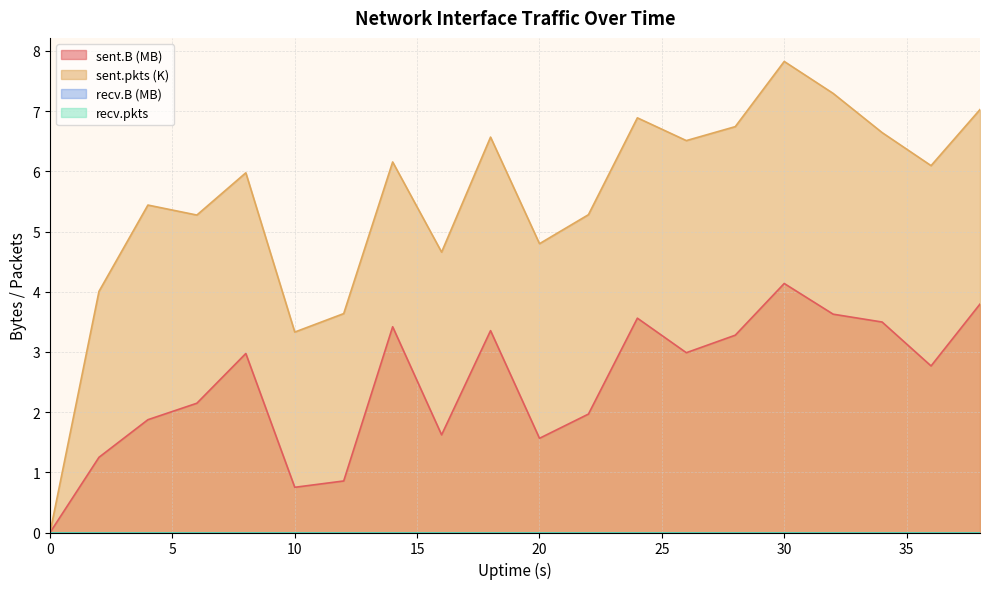

What is the total value across all series at 20?

6.4